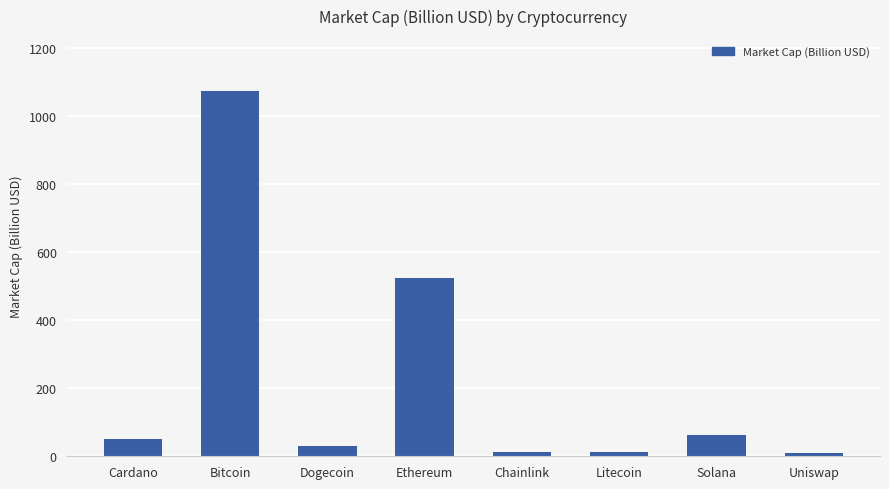

What is the change in value from Cardano to Uniswap?

-41.5